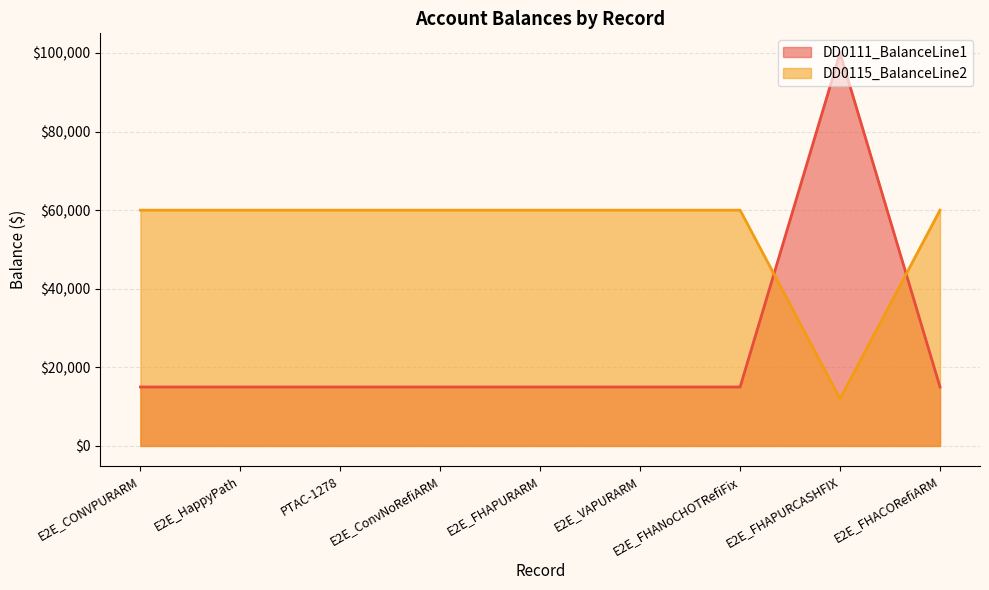

Which has a higher value, E2E_FHAPURARM or E2E_FHANoCHOTRefiFix?

E2E_FHAPURARM